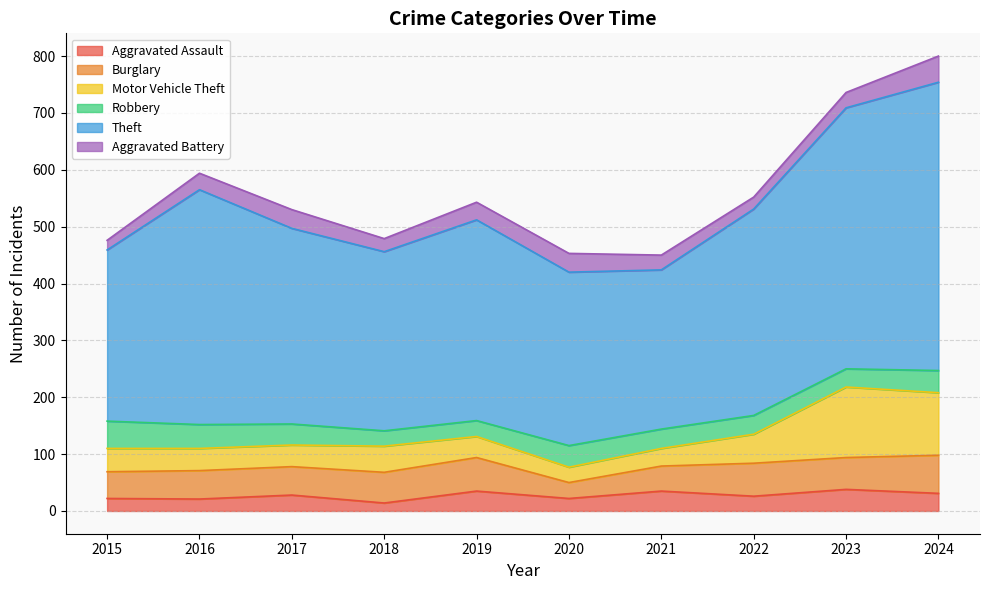

Is it true that Aggravated Battery equals 21 at 2020?

False